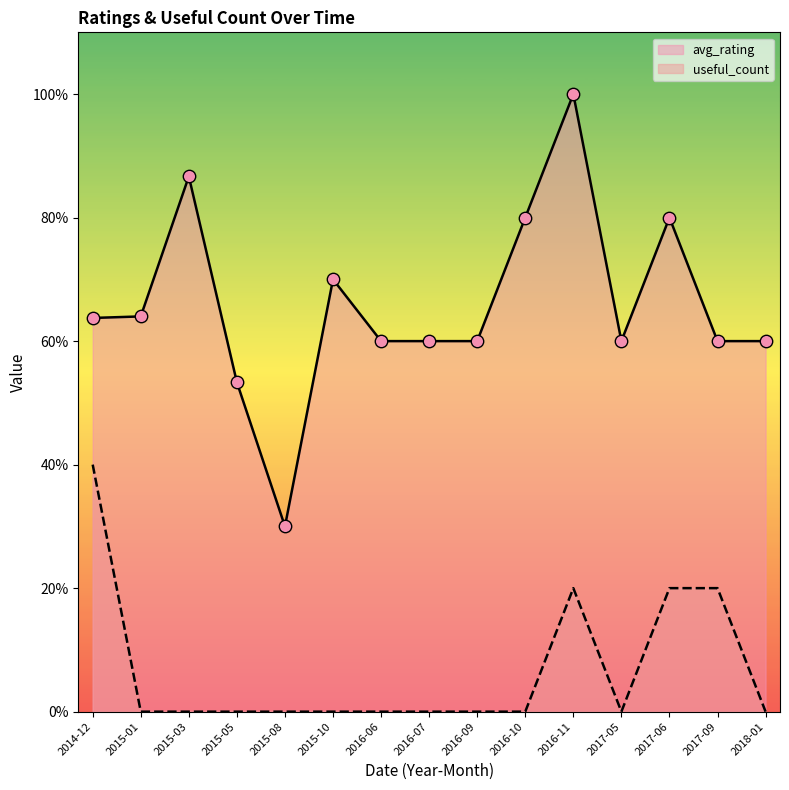

At which category is the sum across all series the highest?

2016-11